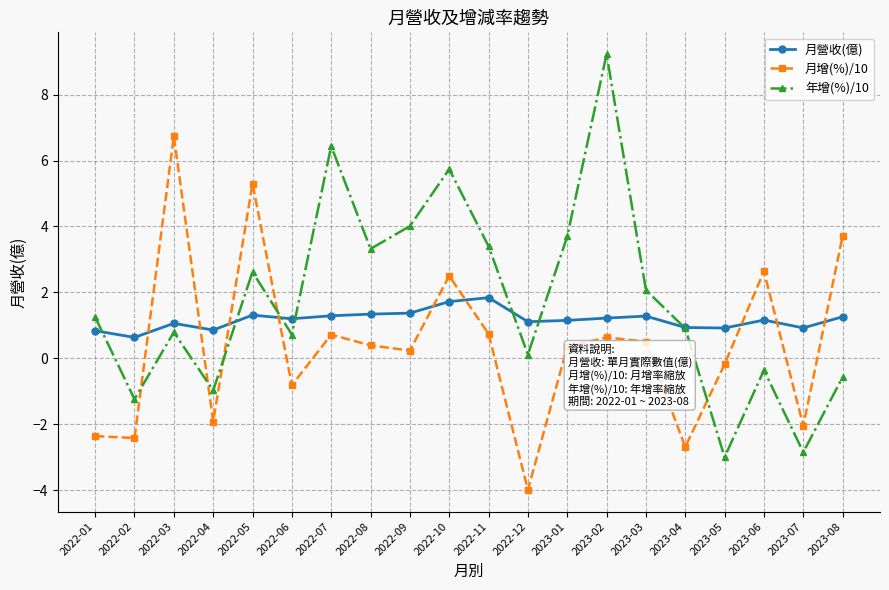

Between 2022-05 and 2022-06, which series saw the biggest shift?

月增(%)/10